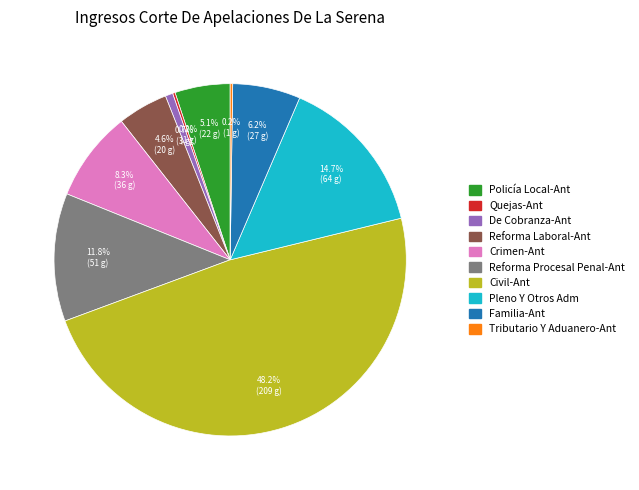

Which has a higher value, Civil-Ant or Policía Local-Ant?

Civil-Ant